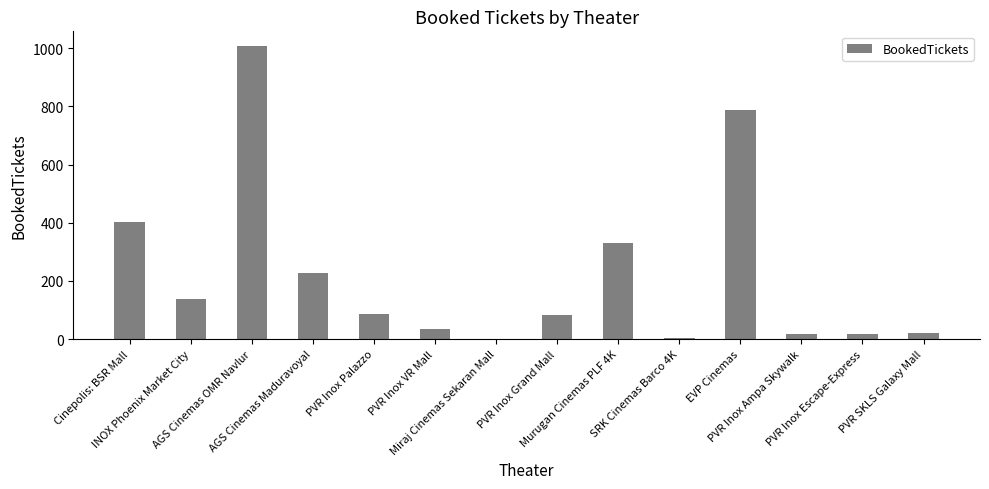

The chart shows a value of 403 at Cinepolis: BSR Mall. True or false?

True